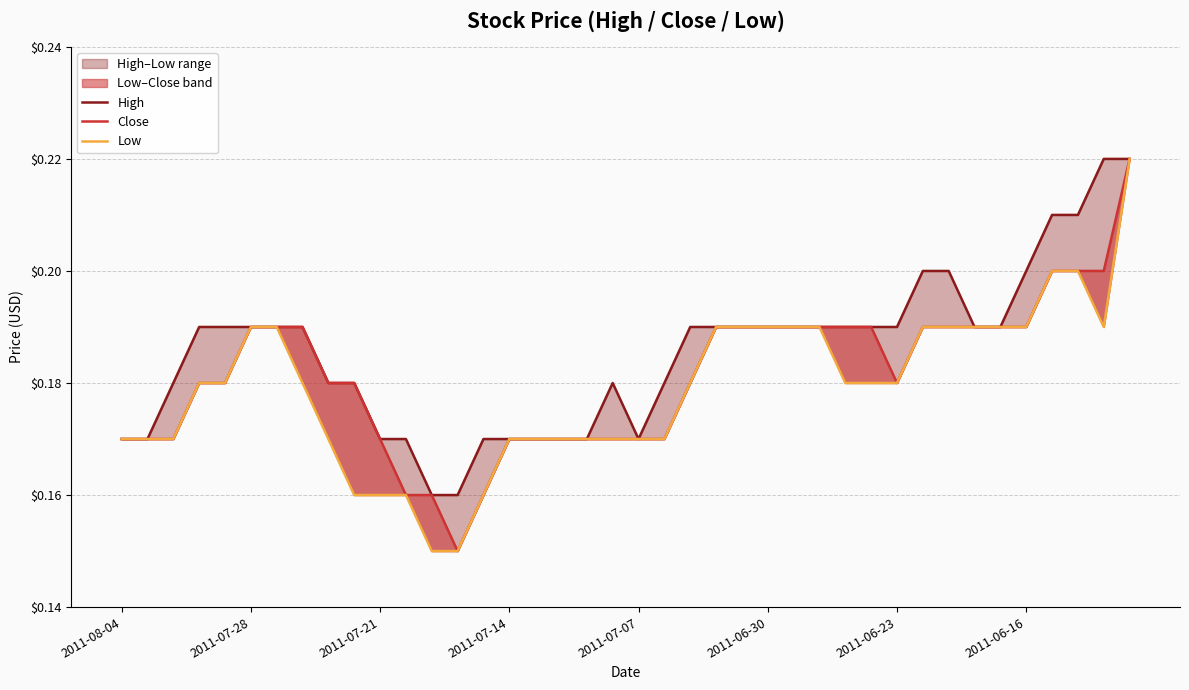

Is the value of Close at 33 greater than the value of High at 2011-06-23?

No